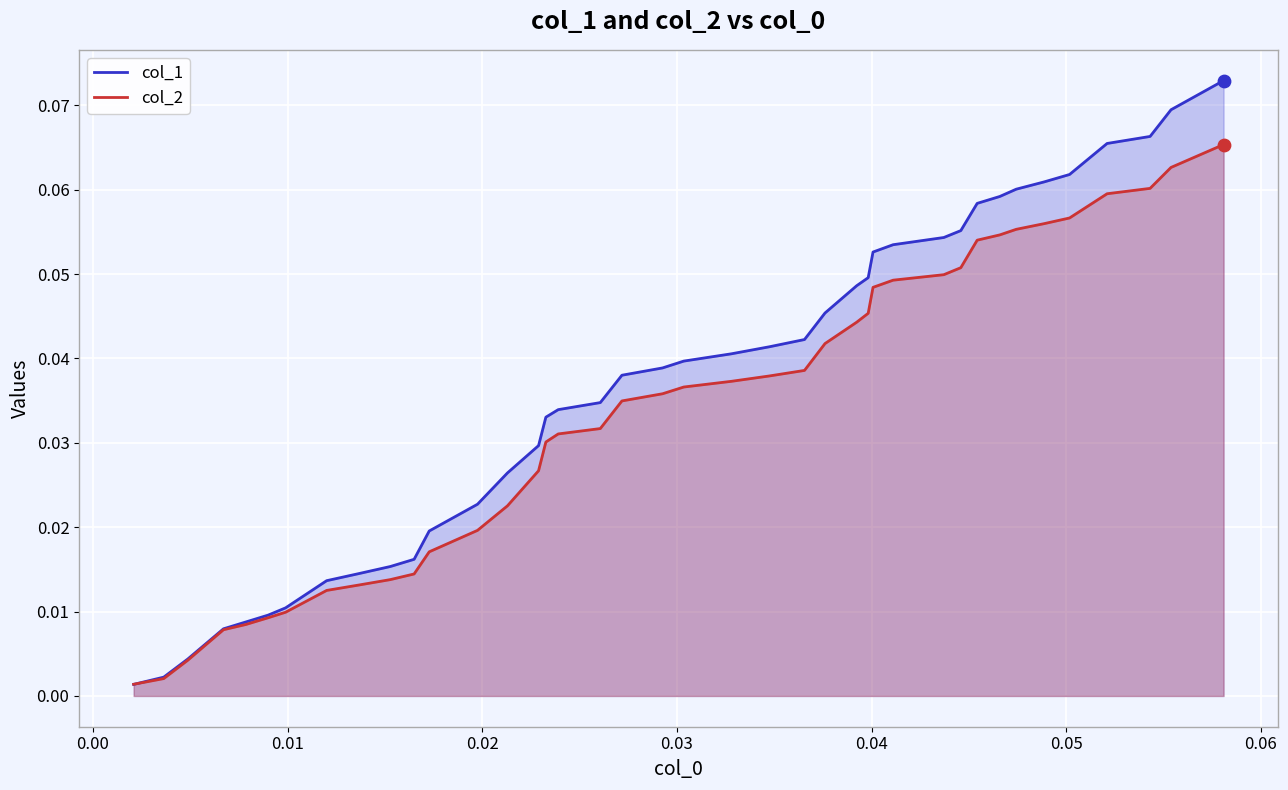

At how many categories does at least one series exceed 0?

40